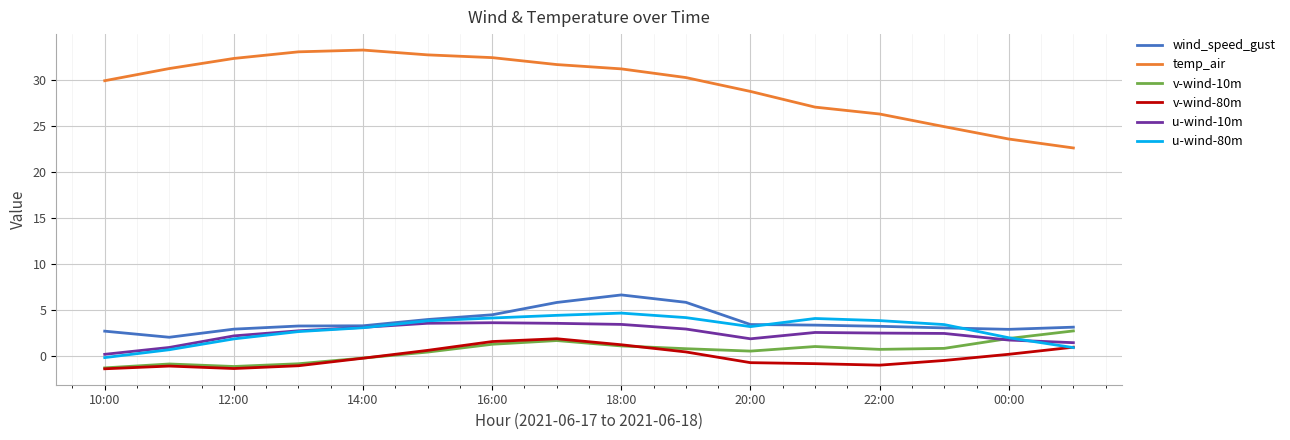

Which series has the largest total across all categories?

temp_air